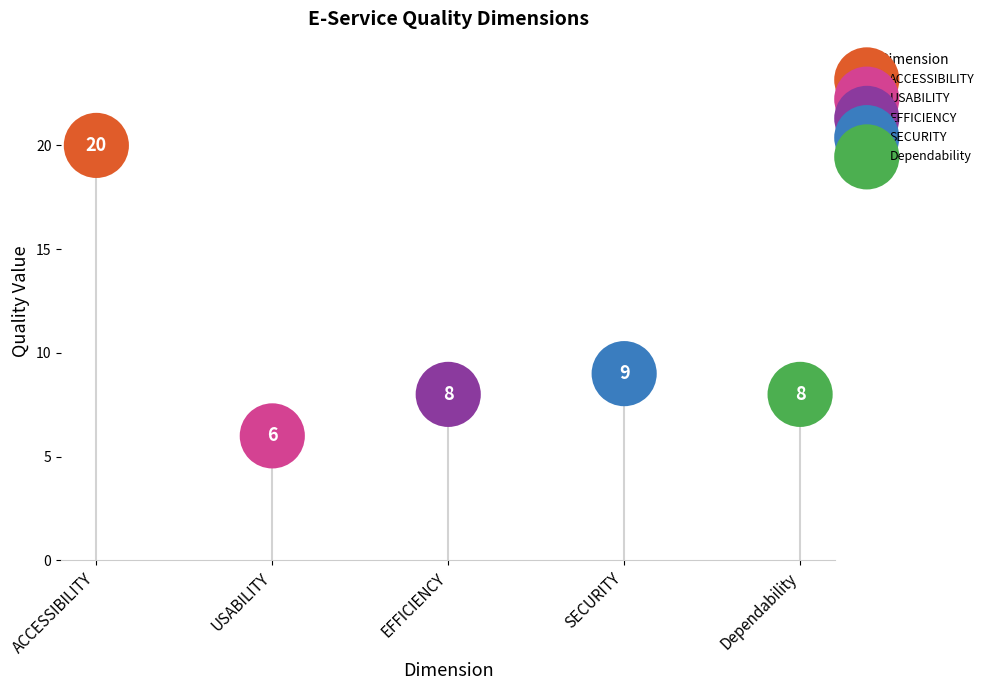

Approximately how many times larger is the value at EFFICIENCY compared to ACCESSIBILITY?

0.4